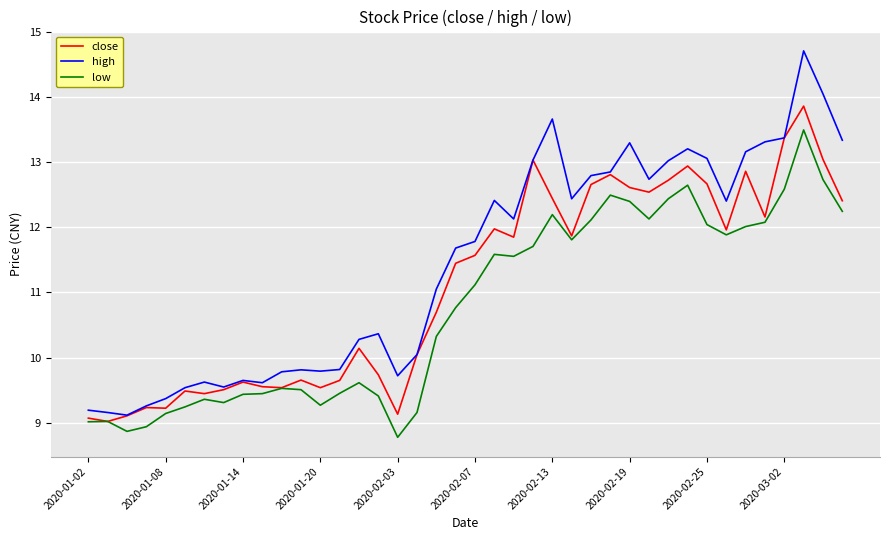

Which series has the largest range (max minus min)?

high